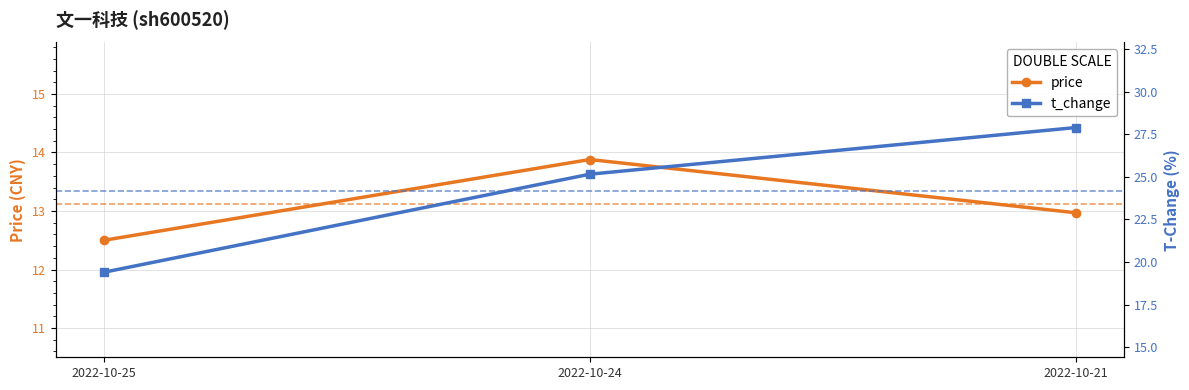

Which series has the largest total across all categories?

t_change